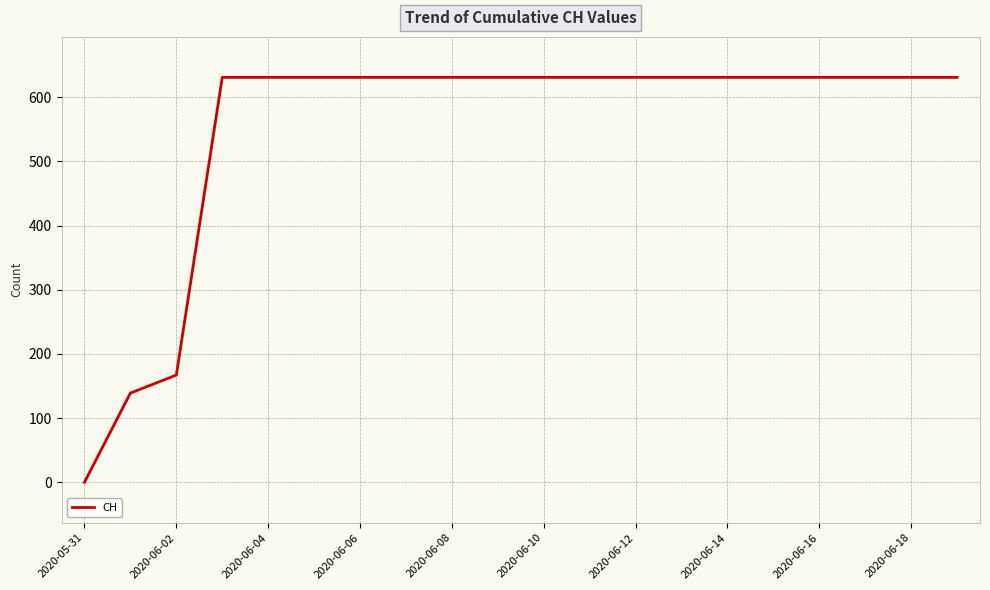

What is the greatest value displayed?

631